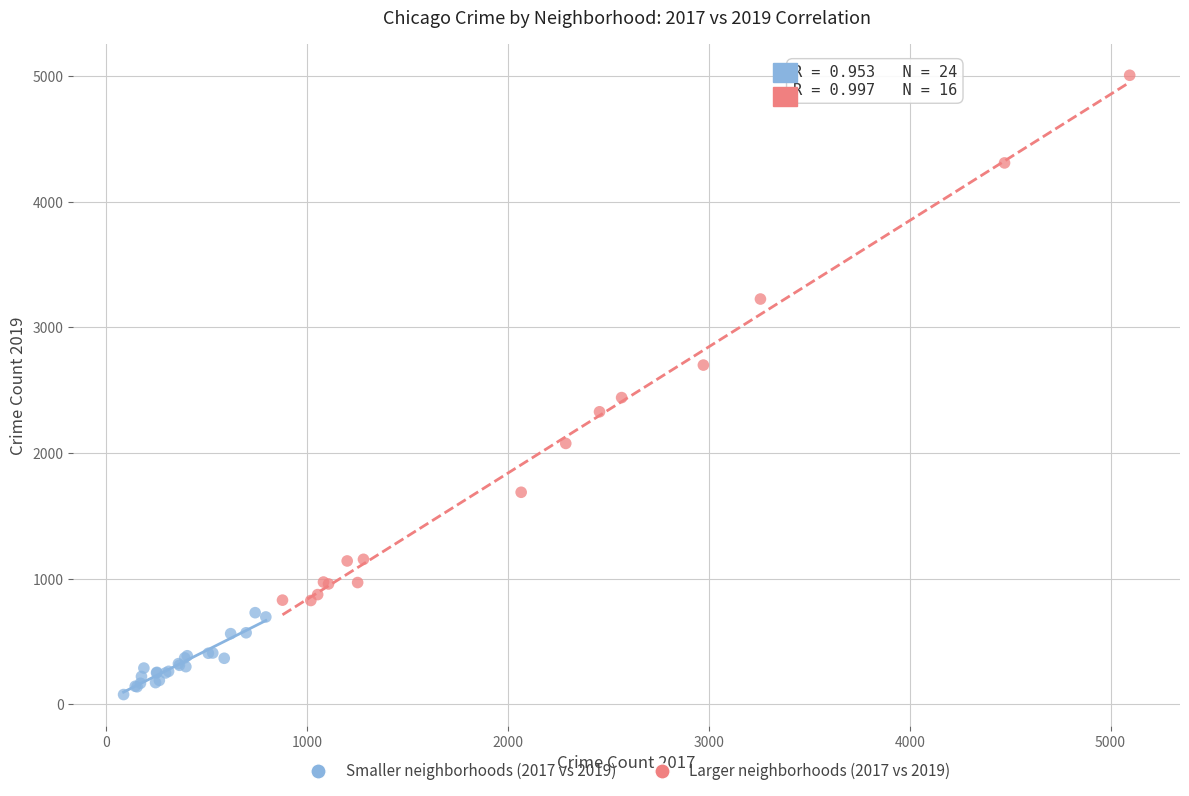

Which series reaches the maximum Y coordinate?

Larger neighborhoods (2017 vs 2019)